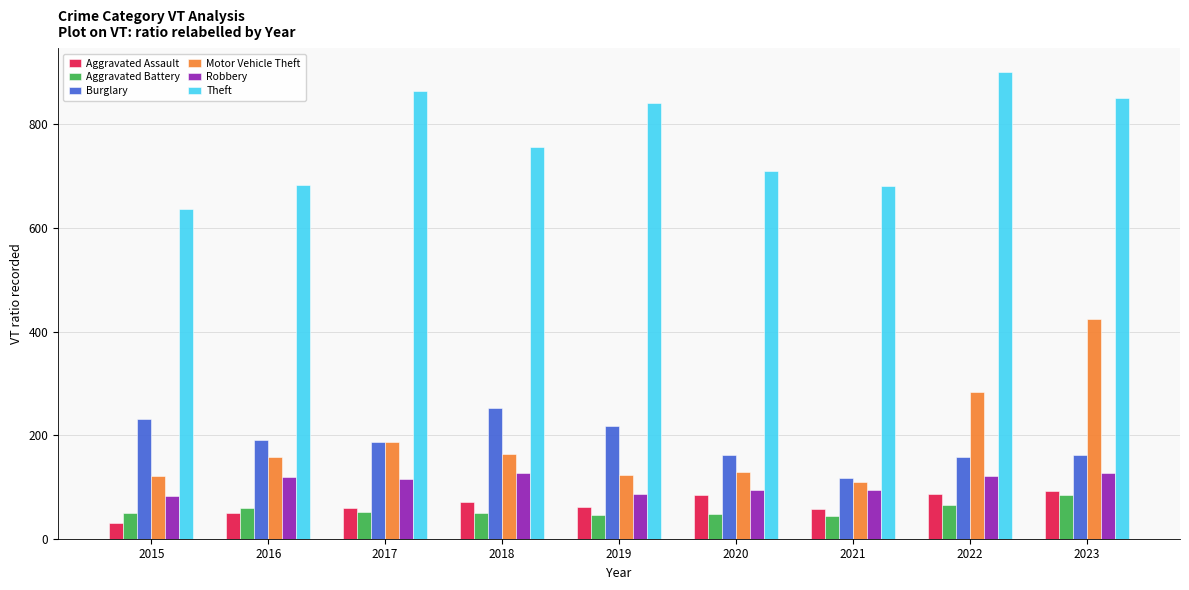

How many distinct data groups are displayed?

6